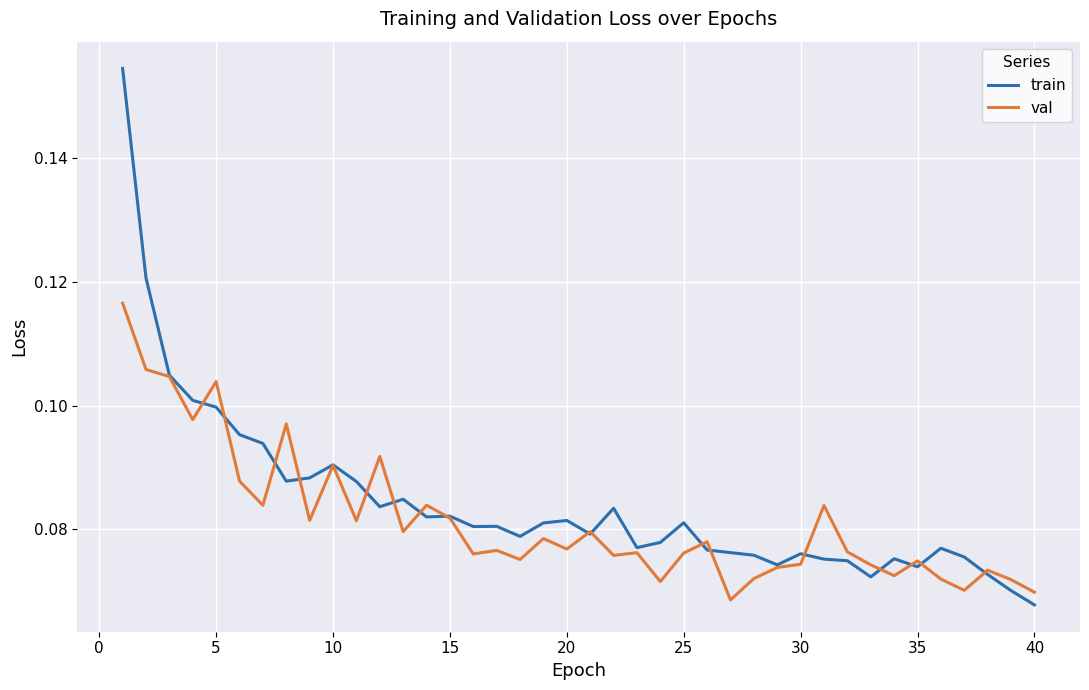

Which series has the largest range (max minus min)?

train